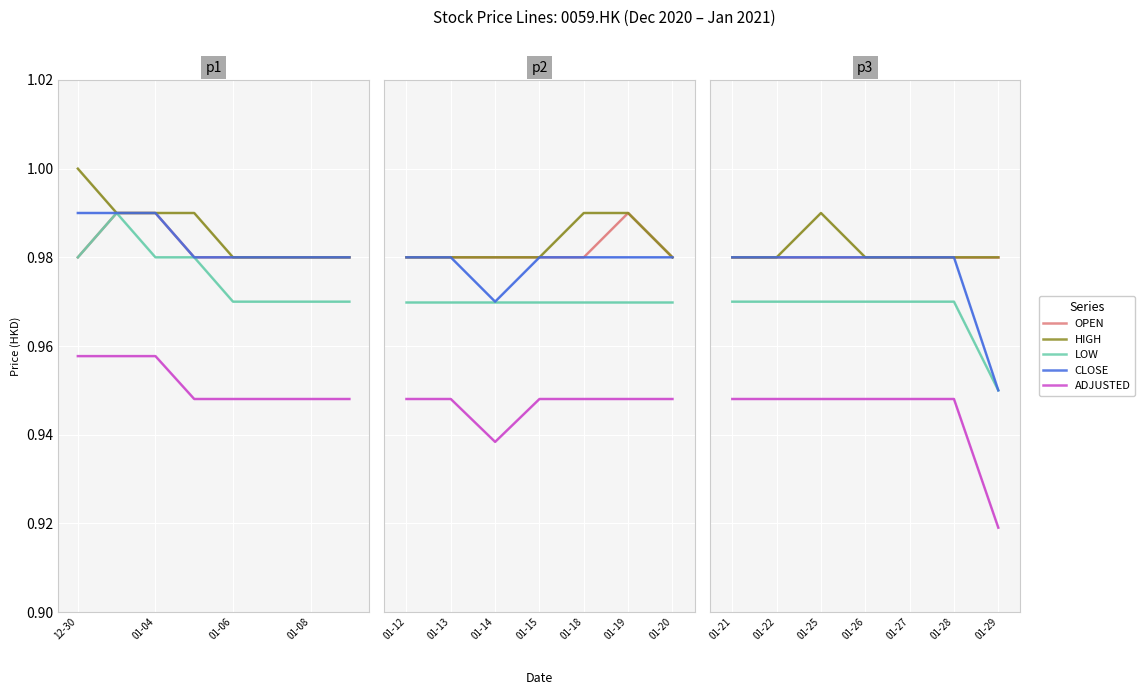

The value of CLOSE at 01-21 is 0.5. True or false?

False